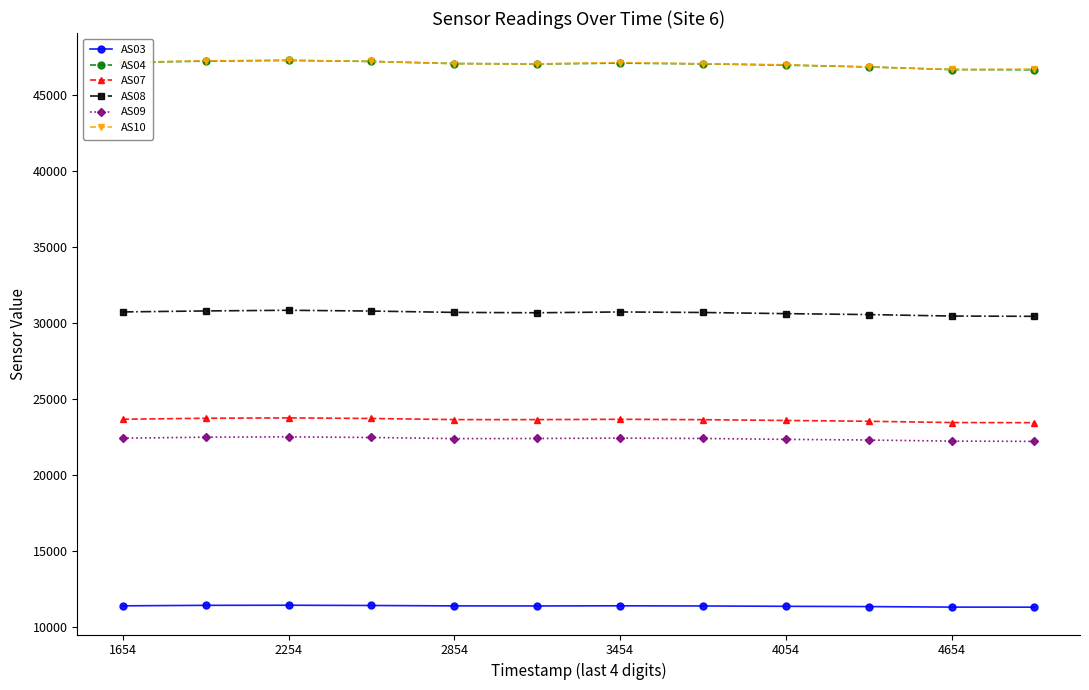

What is the minimum value for AS08?

30438